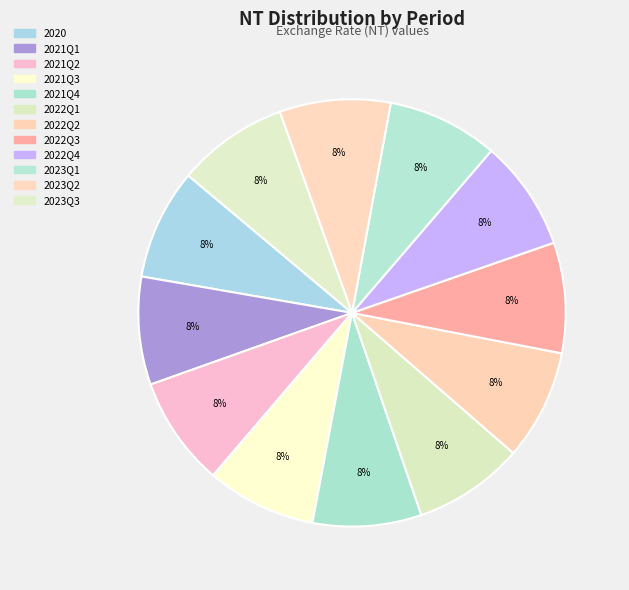

True or false: 2022Q4 accounts for 8% of the total.

True